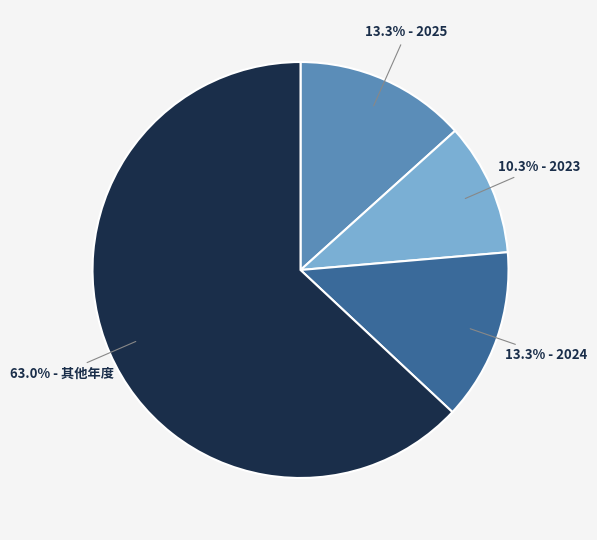

Does any single category account for the majority?

Yes